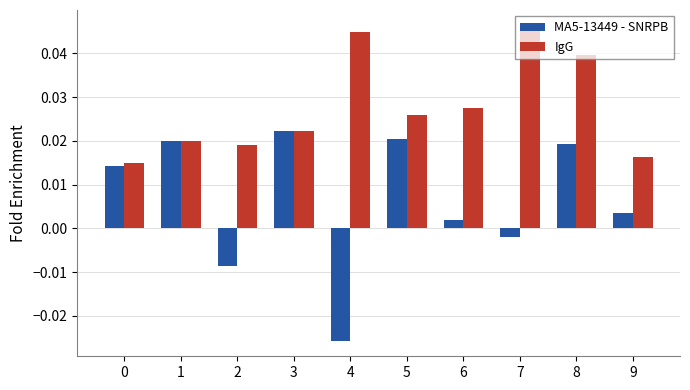

Rank the series by their average value, from lowest to highest.

MA5-13449 - SNRPB, IgG